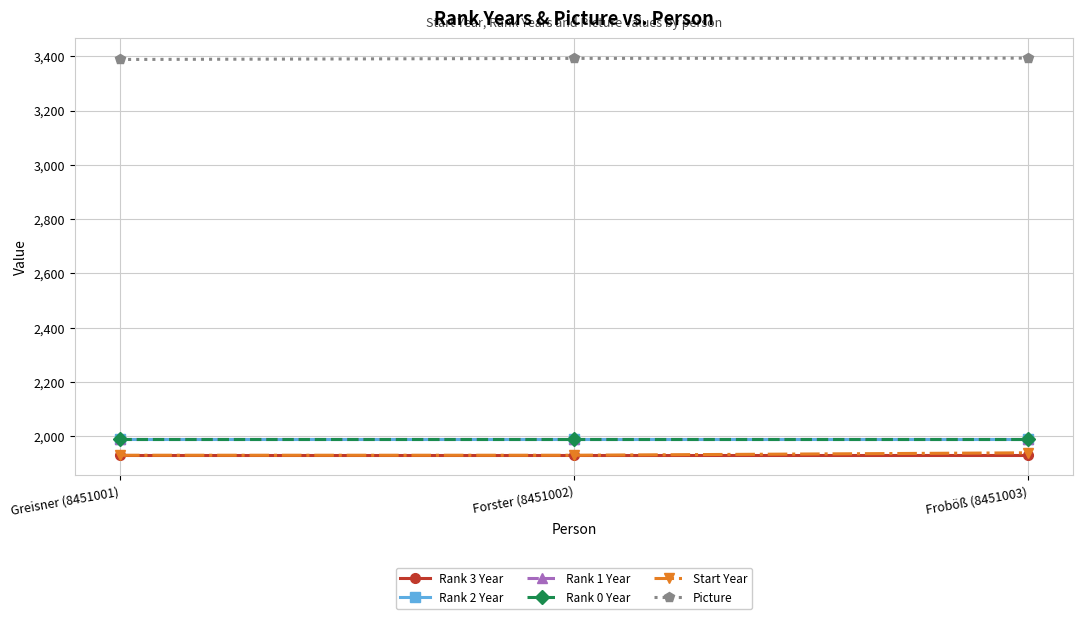

The value of Picture at Greisner (8451001) is 5643. True or false?

False